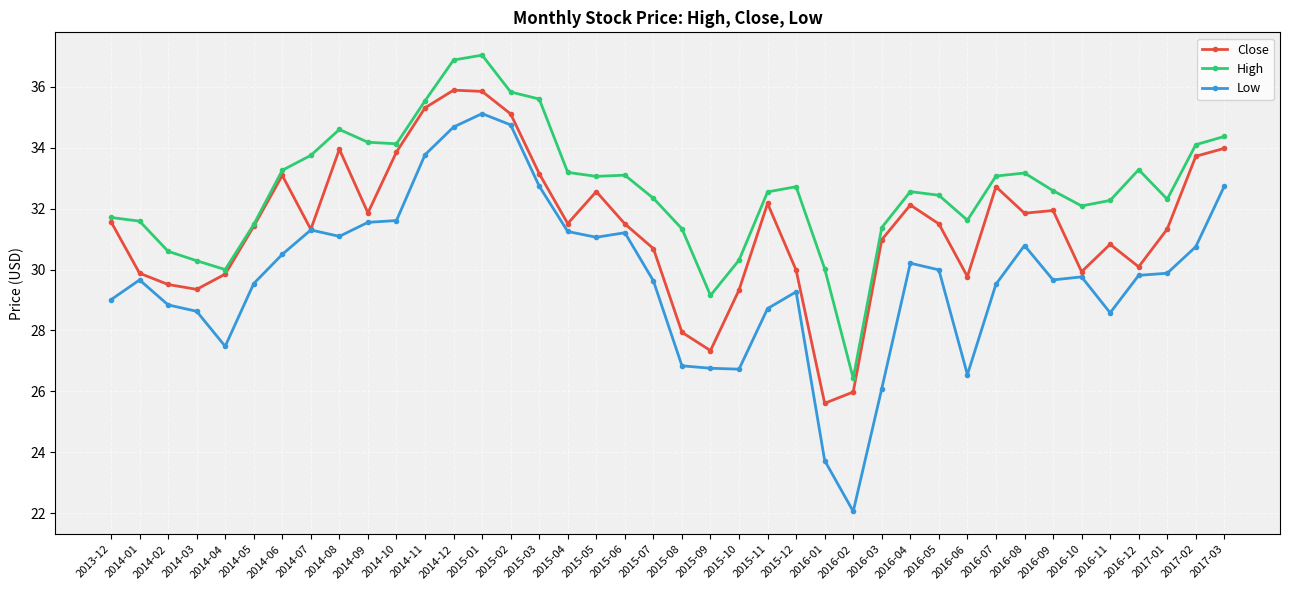

Rank the series by their average value, from highest to lowest.

High, Close, Low